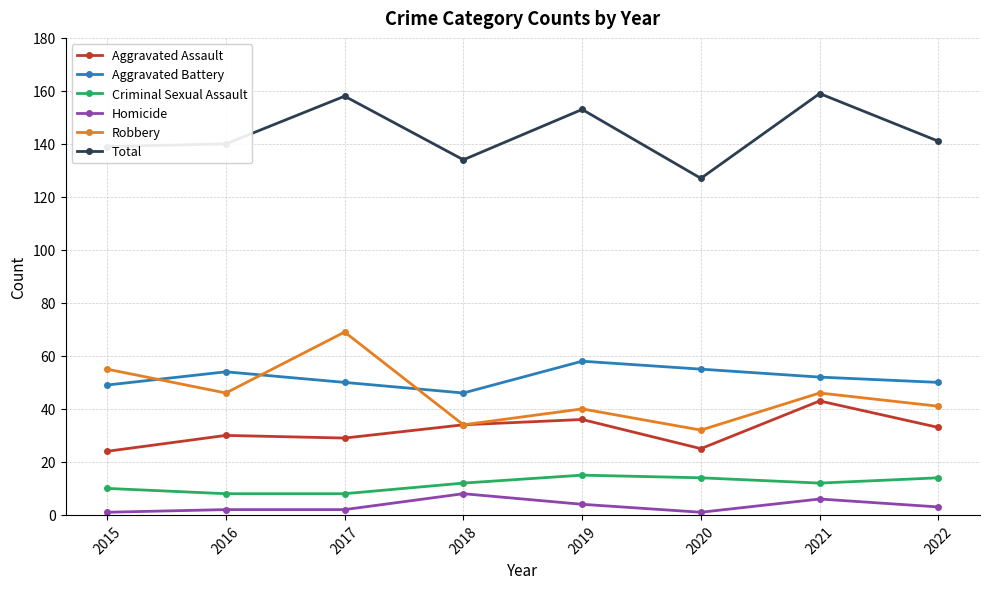

What is the total value across all series at 2018?

268